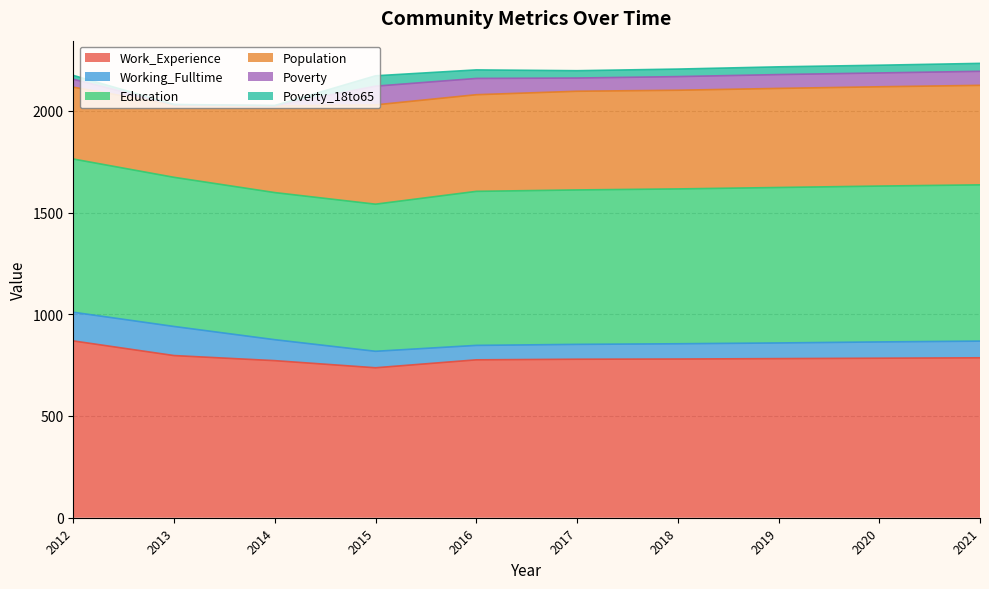

What is the total value across all series at 2012?

2174